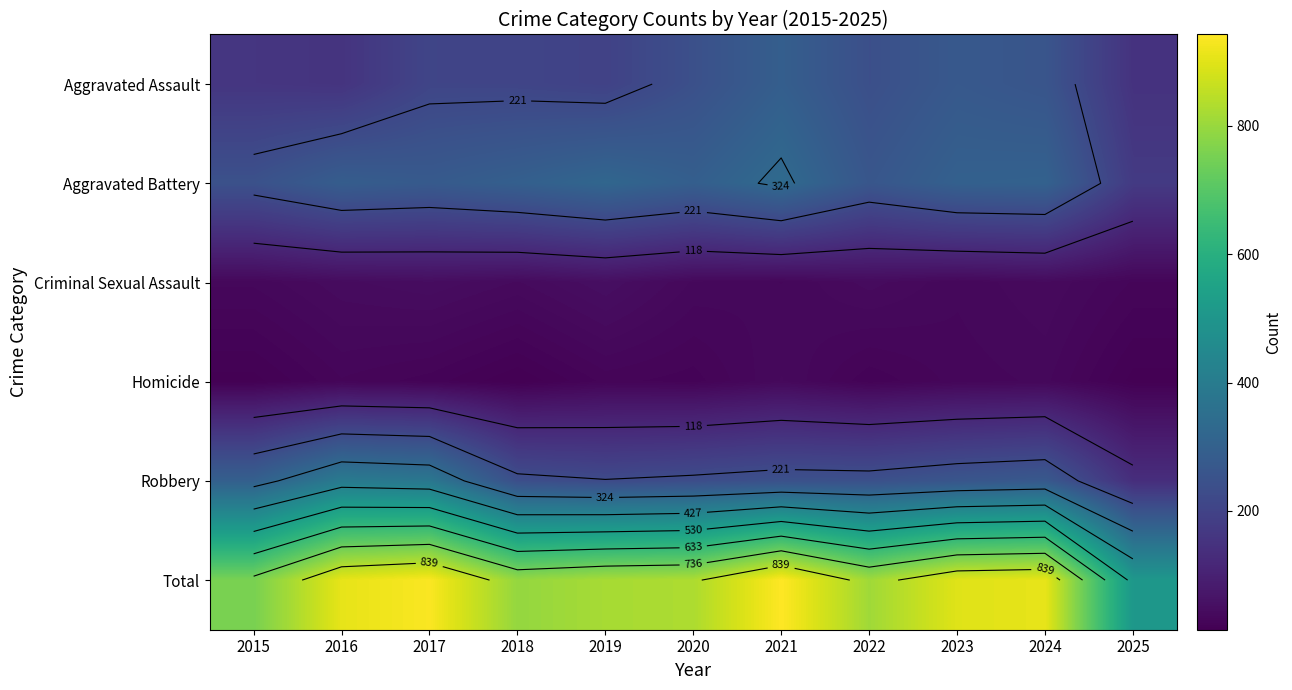

What is the approximate value of Homicide at 2024?

34